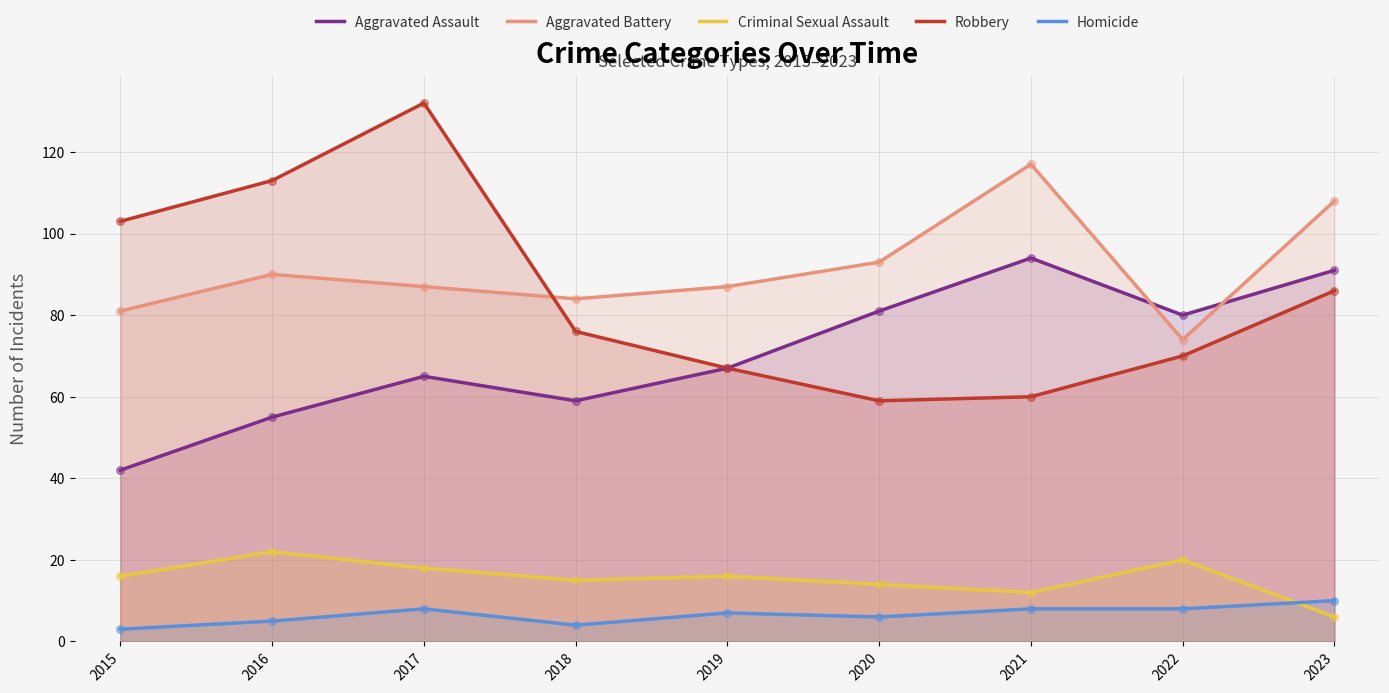

At how many categories does at least one series exceed 41?

9